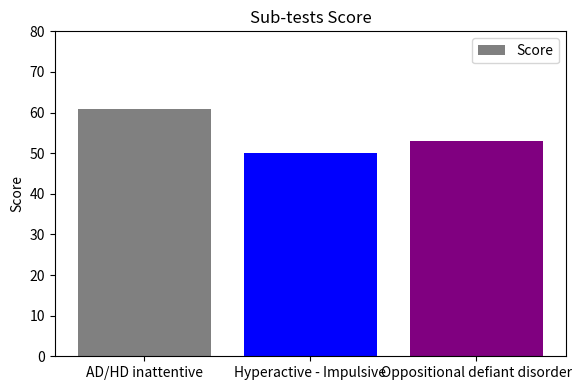

Which has a higher value, AD/HD inattentive or Hyperactive - Impulsive?

AD/HD inattentive